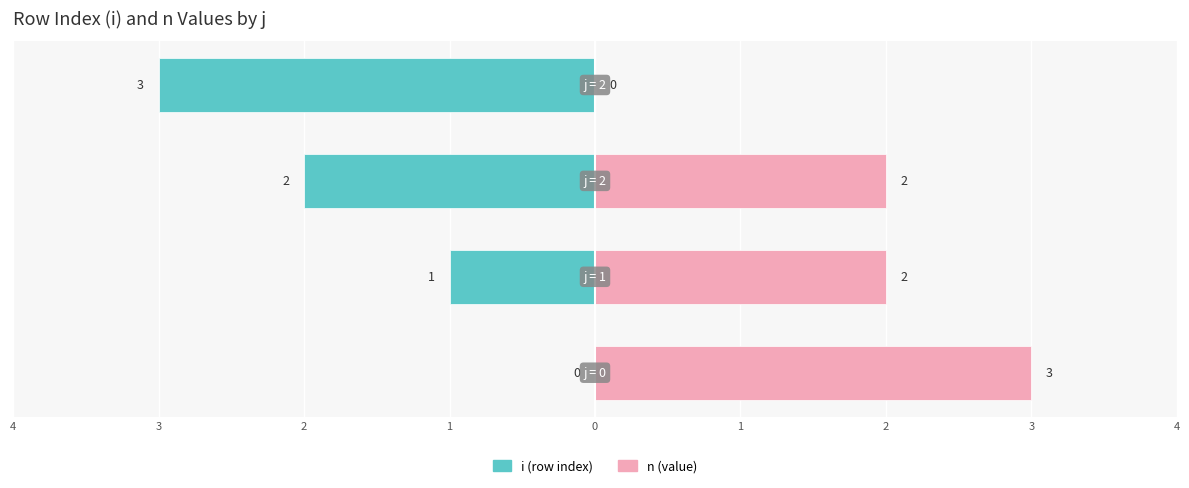

How many distinct data groups are displayed?

2